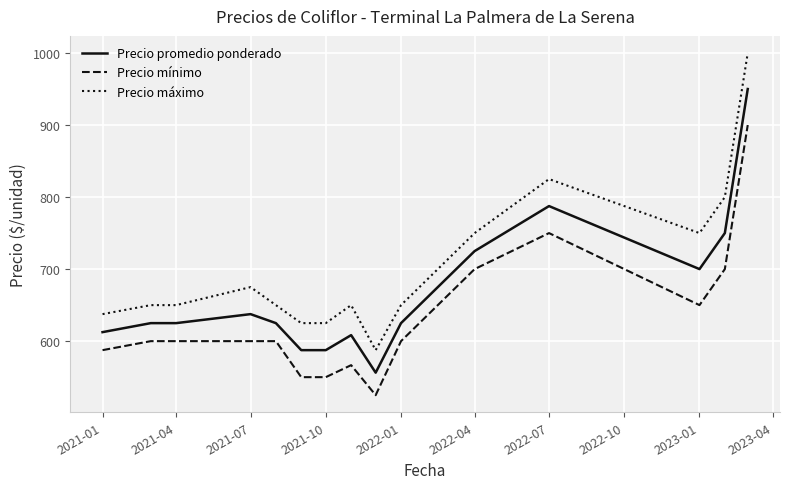

What is the difference between the maximum and minimum values in the Precio máximo series?

412.5